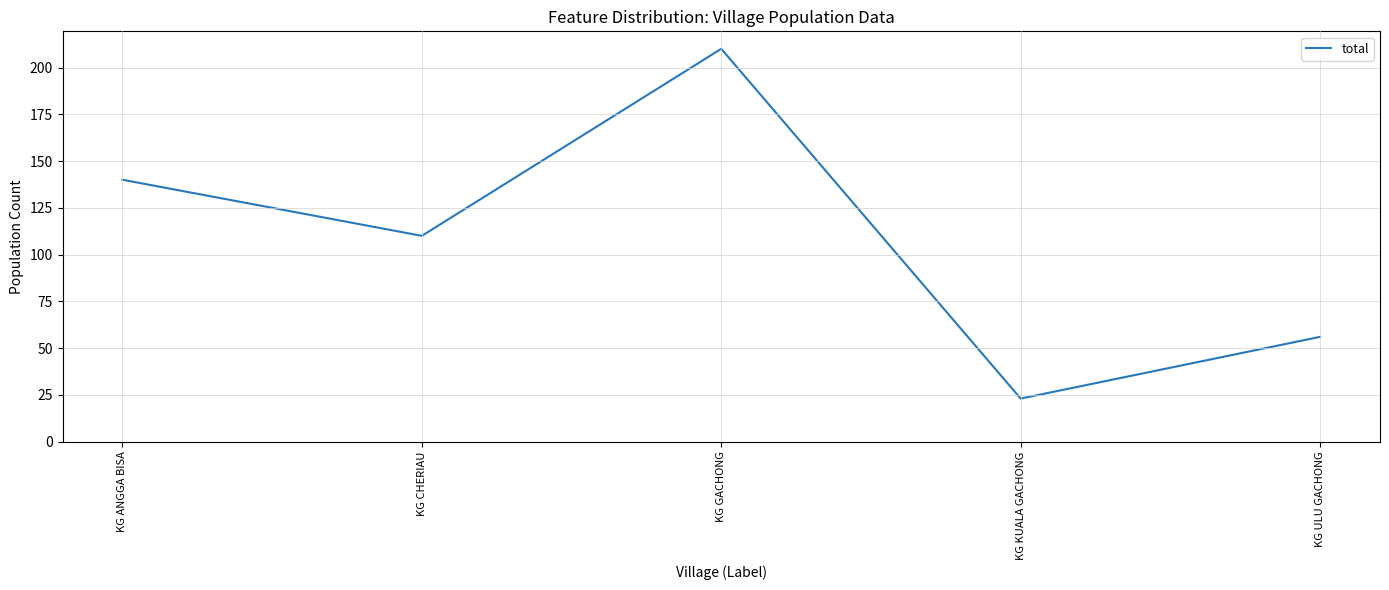

How many distinct data groups are displayed?

1